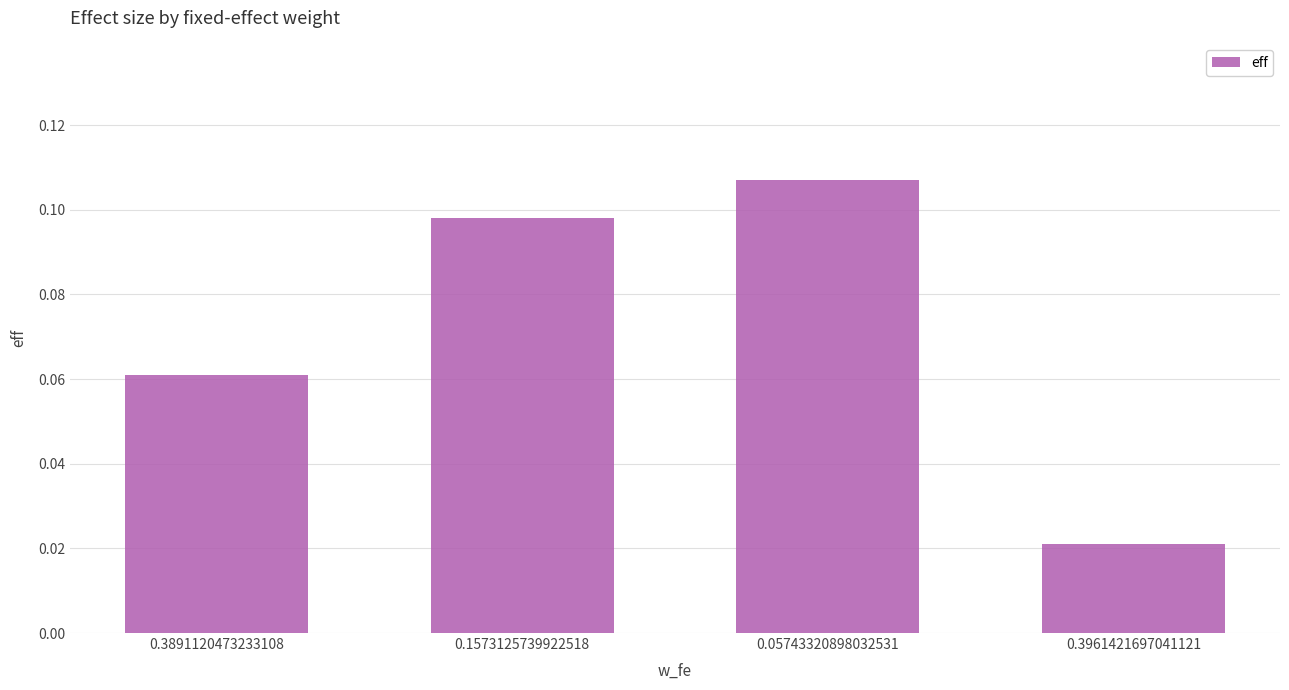

Which label corresponds to the smallest value in the chart?

0.3961421697041121